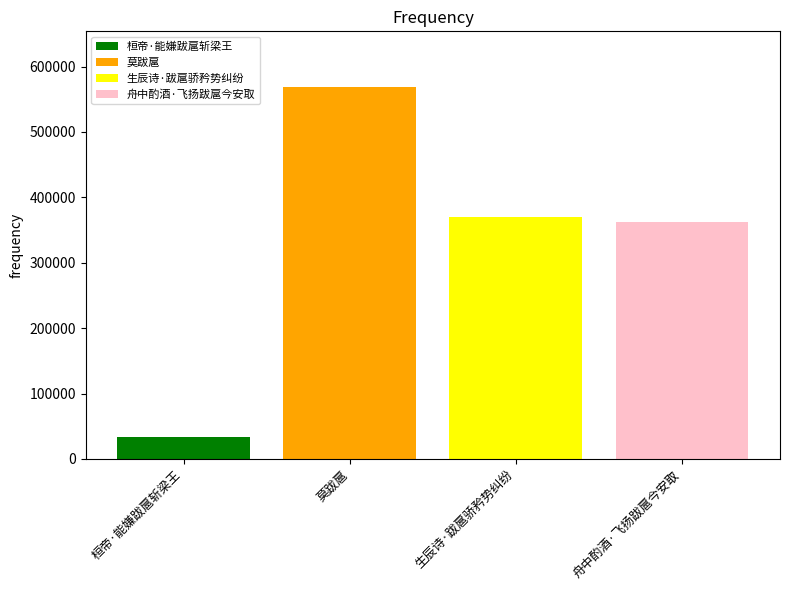

What is the maximum value shown in the chart?

568661